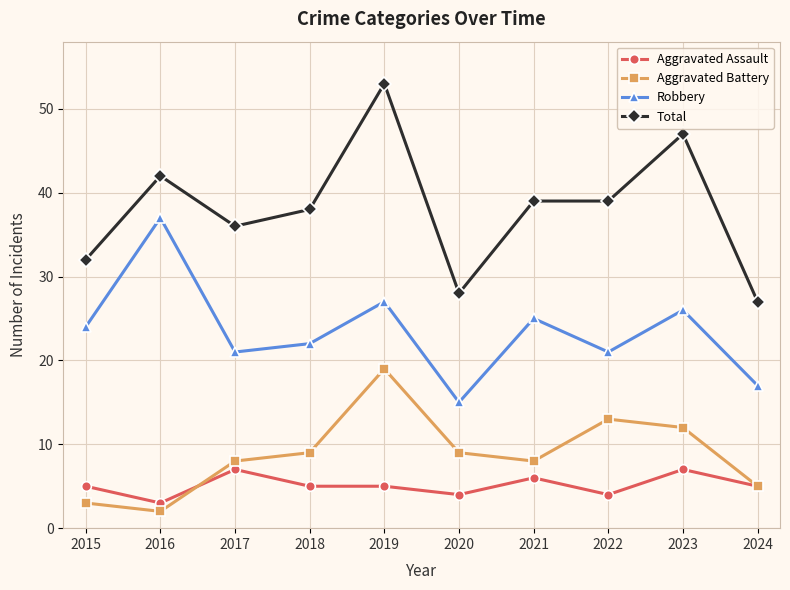

The value of Aggravated Assault at 2024 is 5. True or false?

True